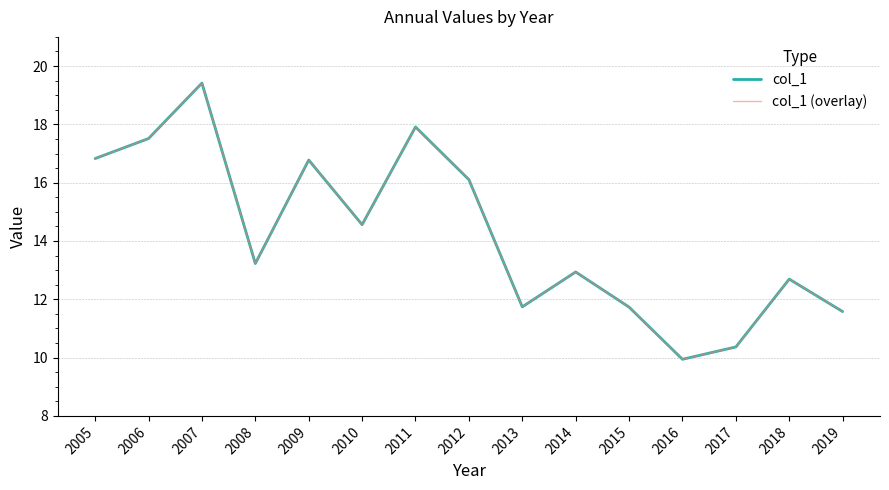

True or false: col_1 (overlay) and col_1 cross at least once.

False